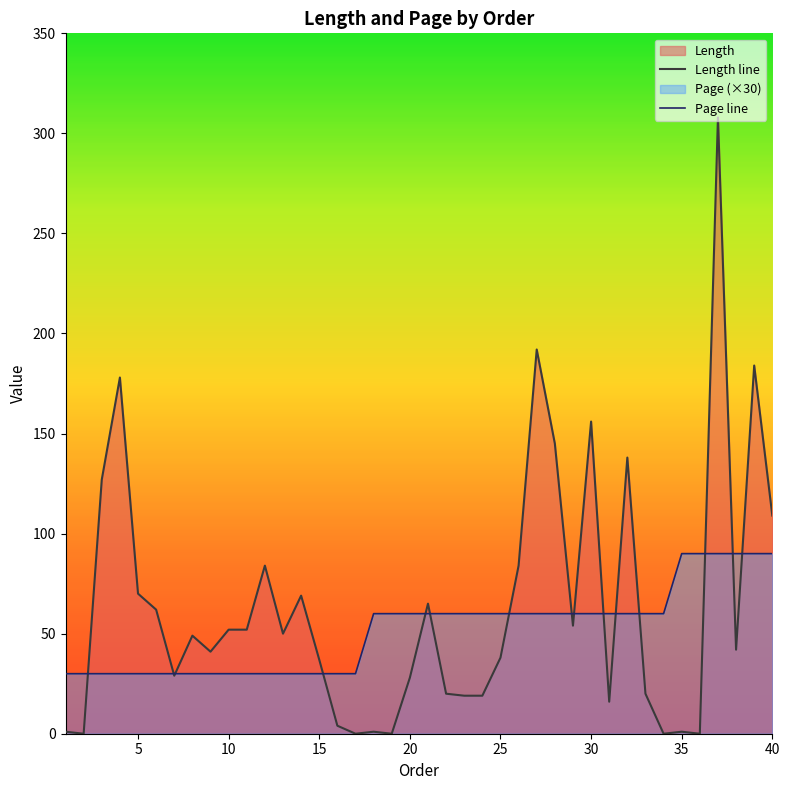

What is the value of the Page line point at the 1st from the left?

30